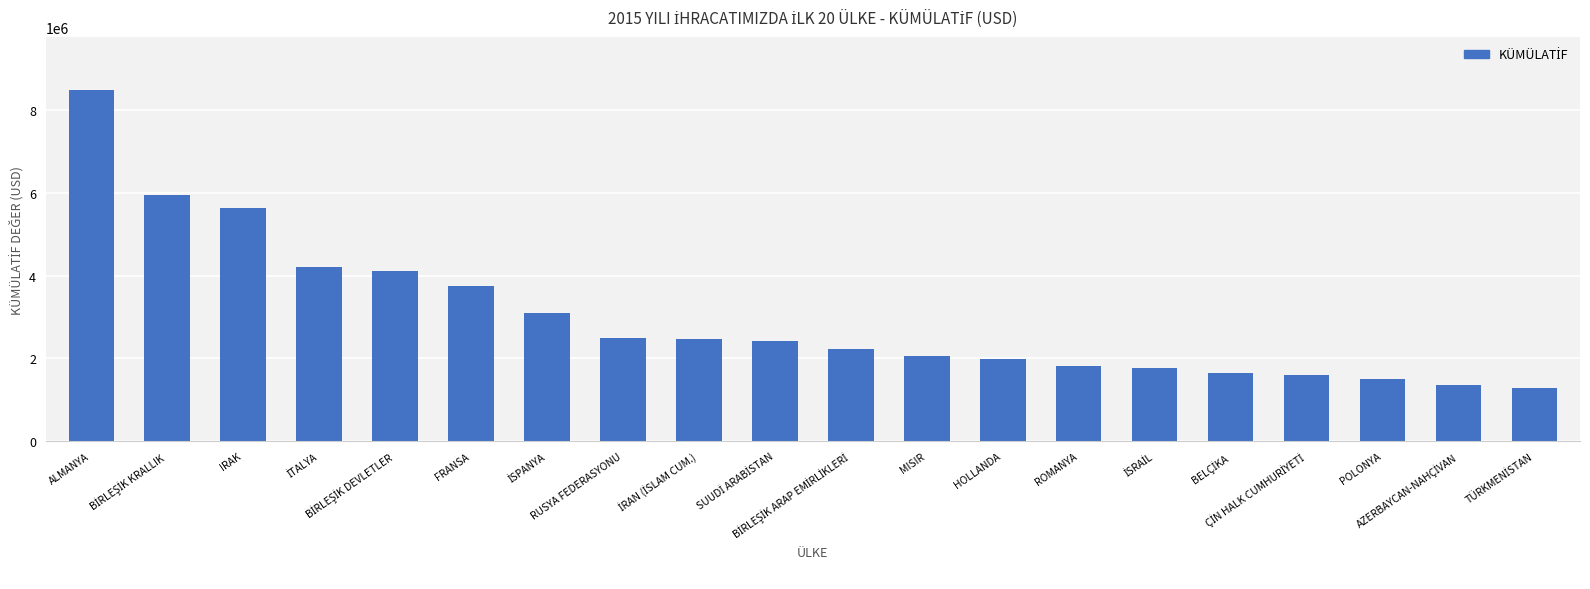

What is the sum of all values?

59899589.9